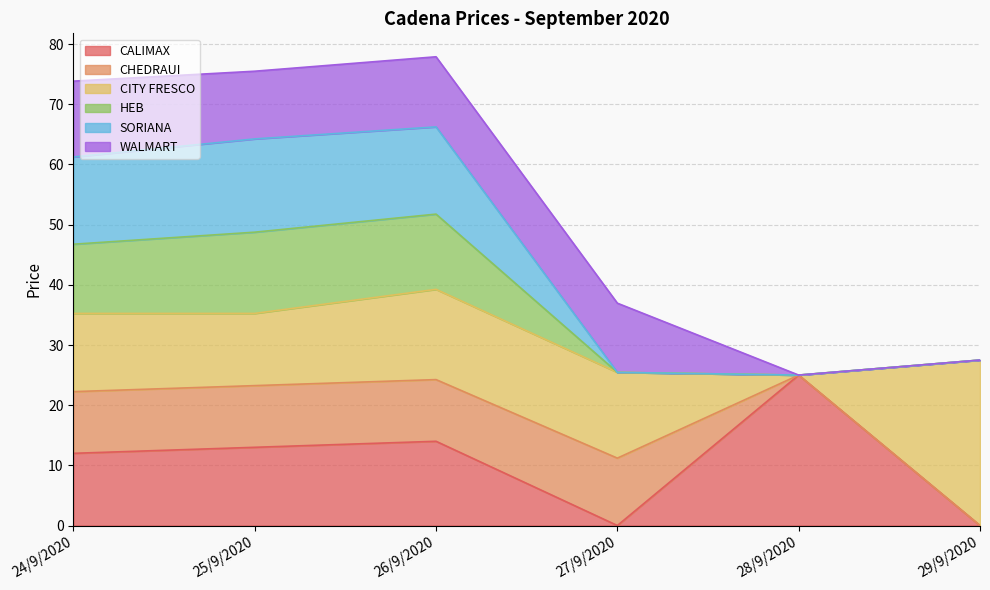

The value of HEB at 28/9/2020 is 12.8. True or false?

False